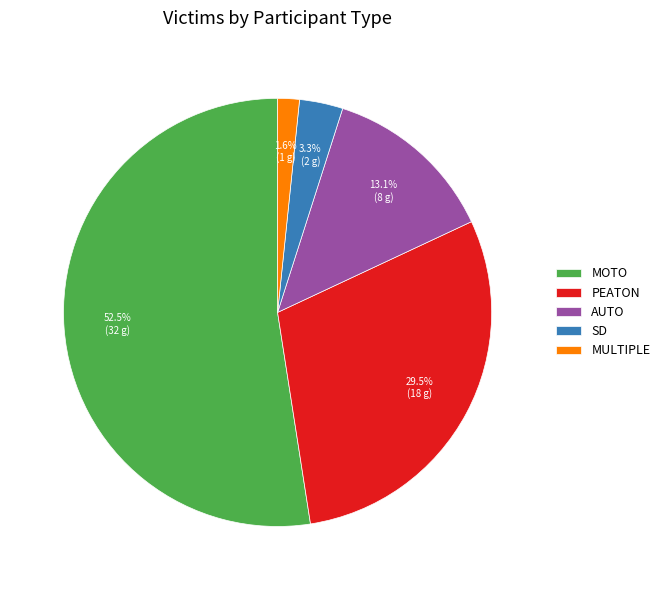

Rank the categories by value from lowest to highest.

MULTIPLE, SD, AUTO, PEATON, MOTO